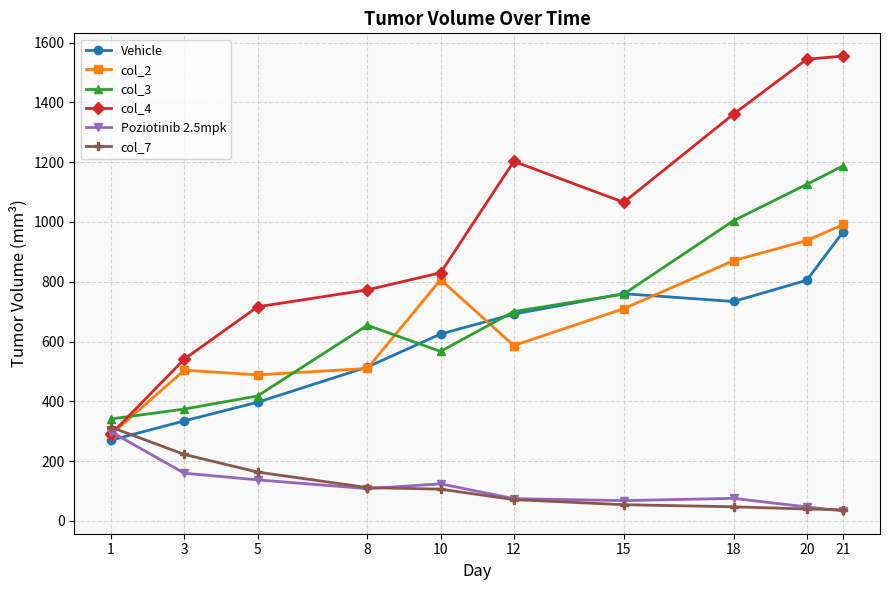

What is the total value across all series at 3?

2136.0